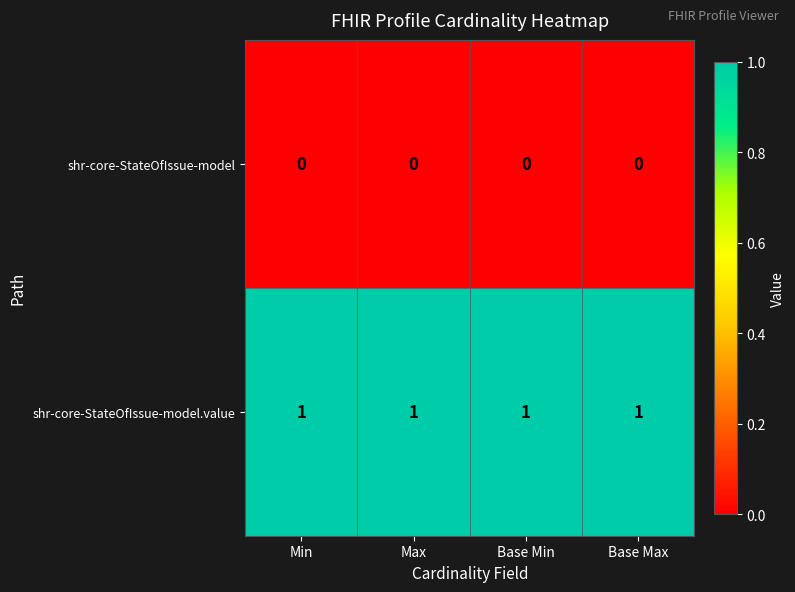

The shr-core-StateOfIssue-model series shows 0 at Base Min. True or false?

True